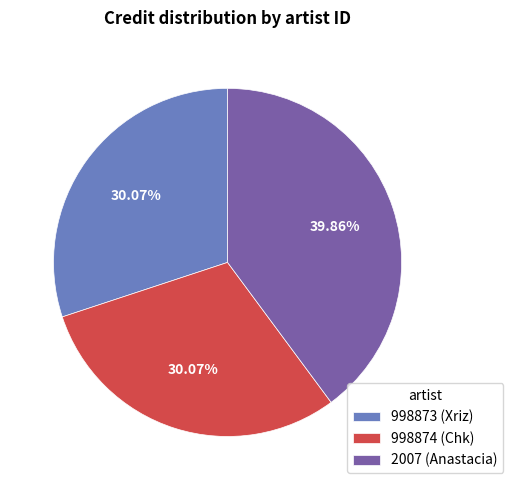

Which category has the biggest portion of the pie?

2007 (Anastacia)